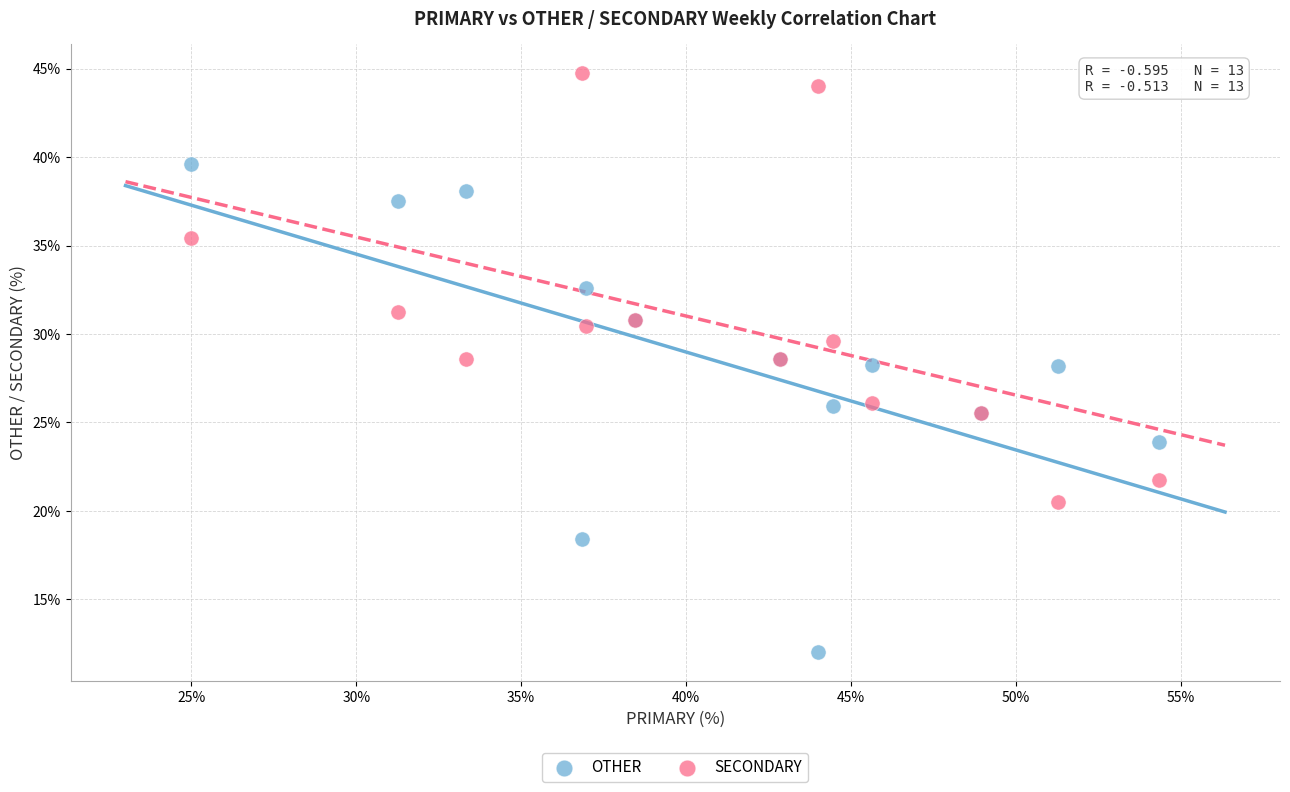

What are all the series names shown in the legend?

OTHER, SECONDARY